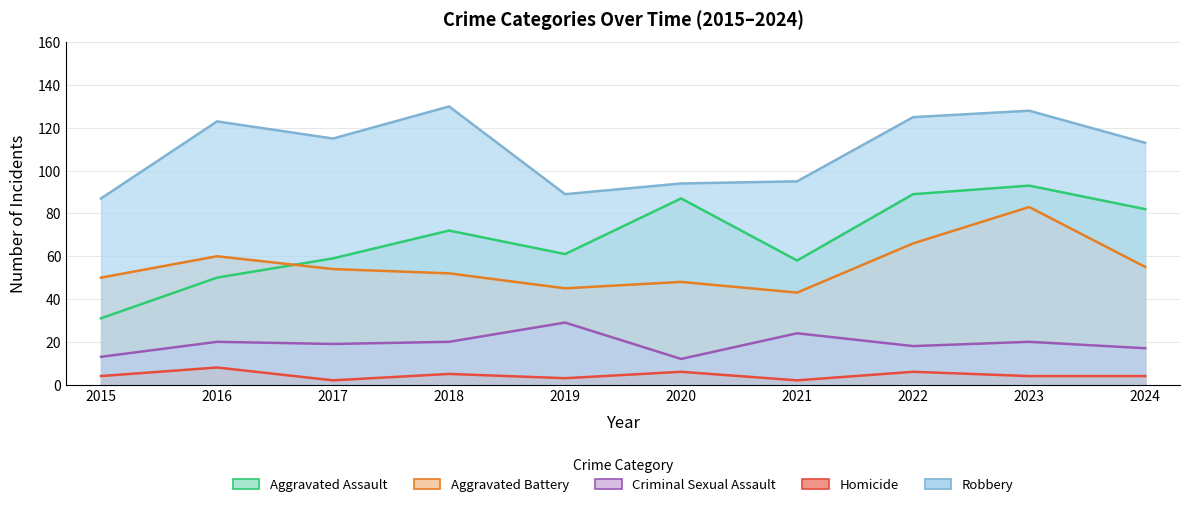

Reading left to right, list all the values displayed in this chart.

Aggravated Assault: 31	50	59	72	61	87	58	89	93	82
Aggravated Battery: 50	60	54	52	45	48	43	66	83	55
Criminal Sexual Assault: 13	20	19	20	29	12	24	18	20	17
Homicide: 4	8	2	5	3	6	2	6	4	4
Robbery: 87	123	115	130	89	94	95	125	128	113